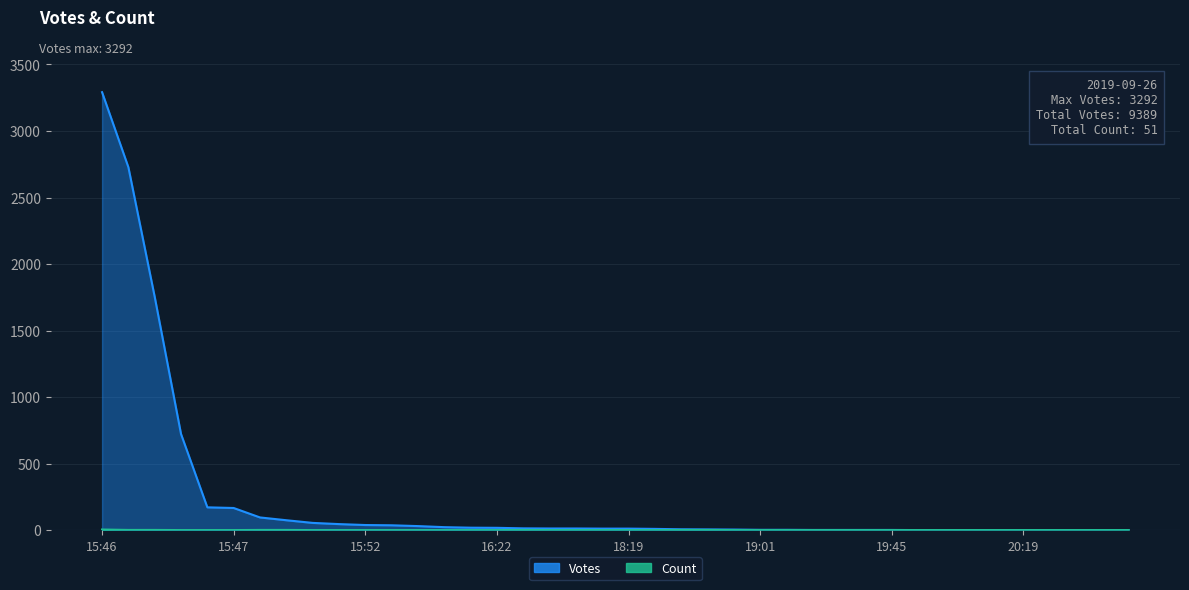

What are all the series names shown in the legend?

Votes, Count